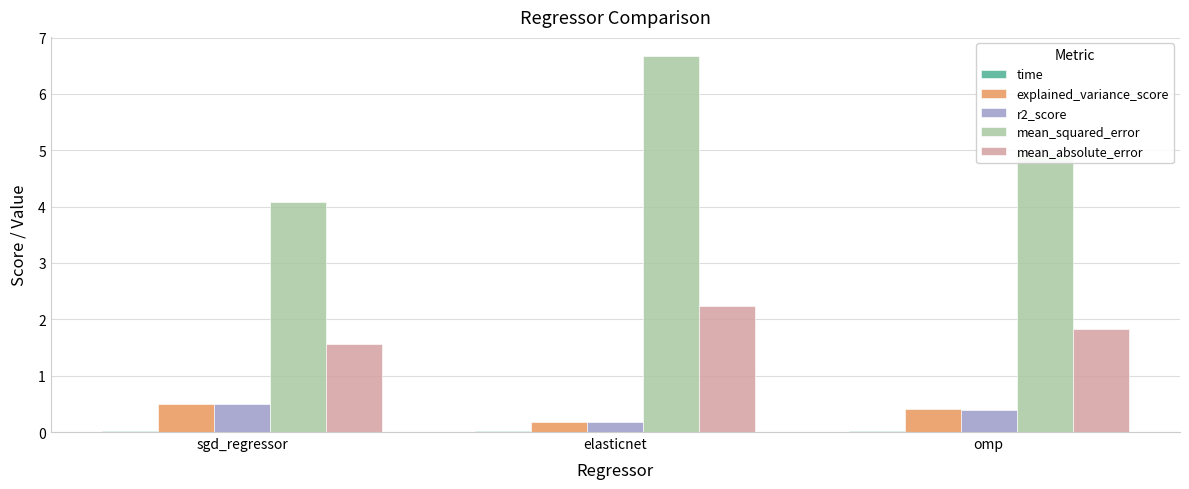

The value of explained_variance_score at sgd_regressor is 0.5. True or false?

True